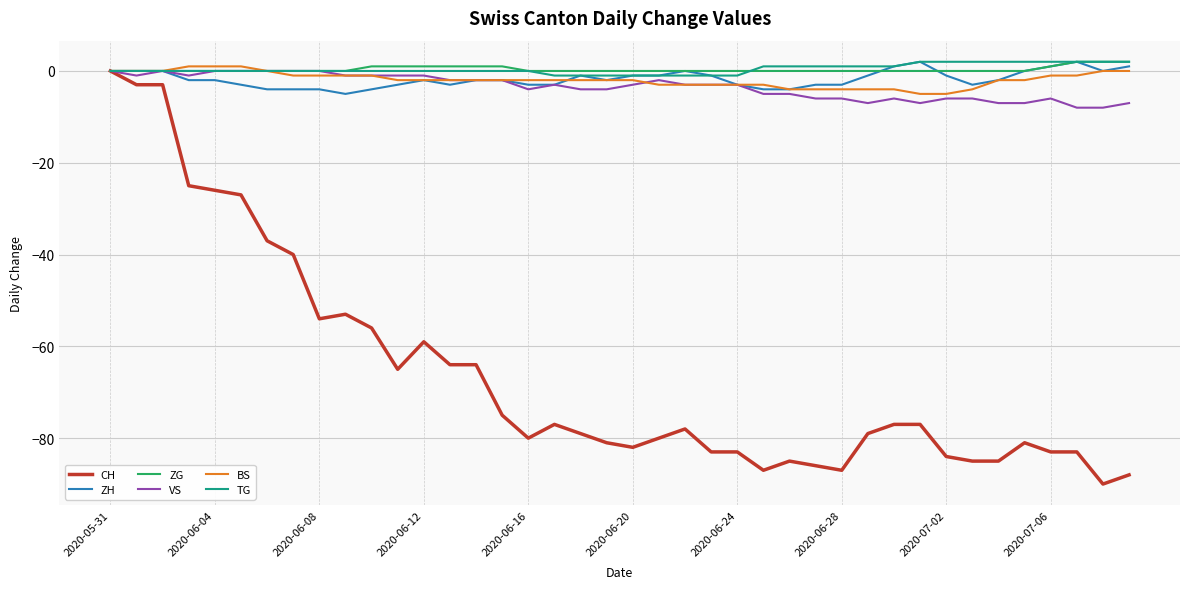

At which category is the sum across all series the highest?

2020-05-31